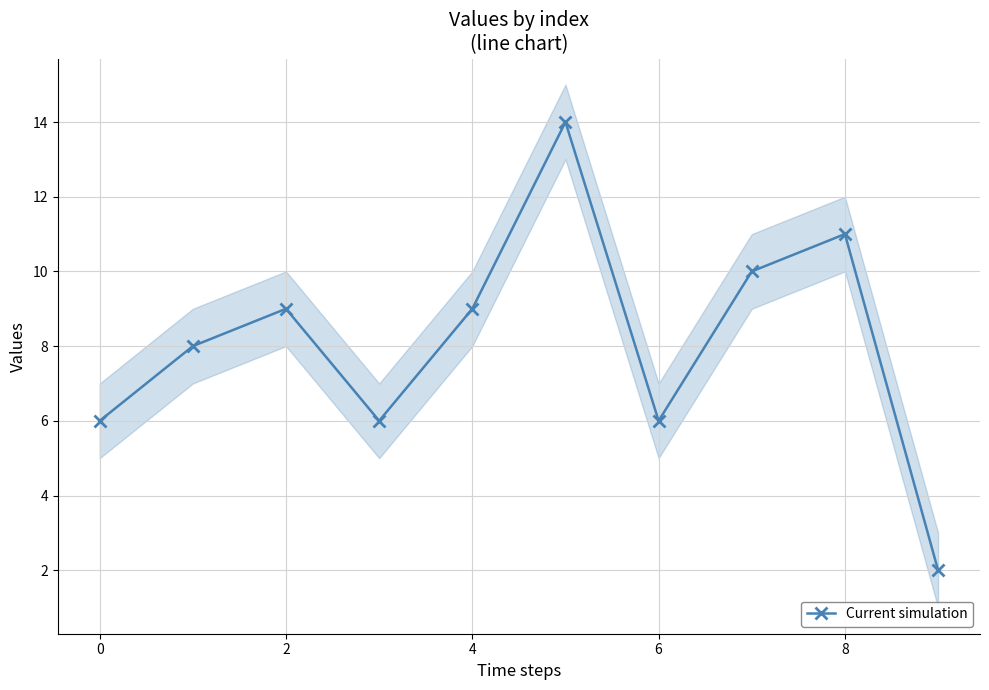

How many interior local peaks does the Current simulation series have?

3